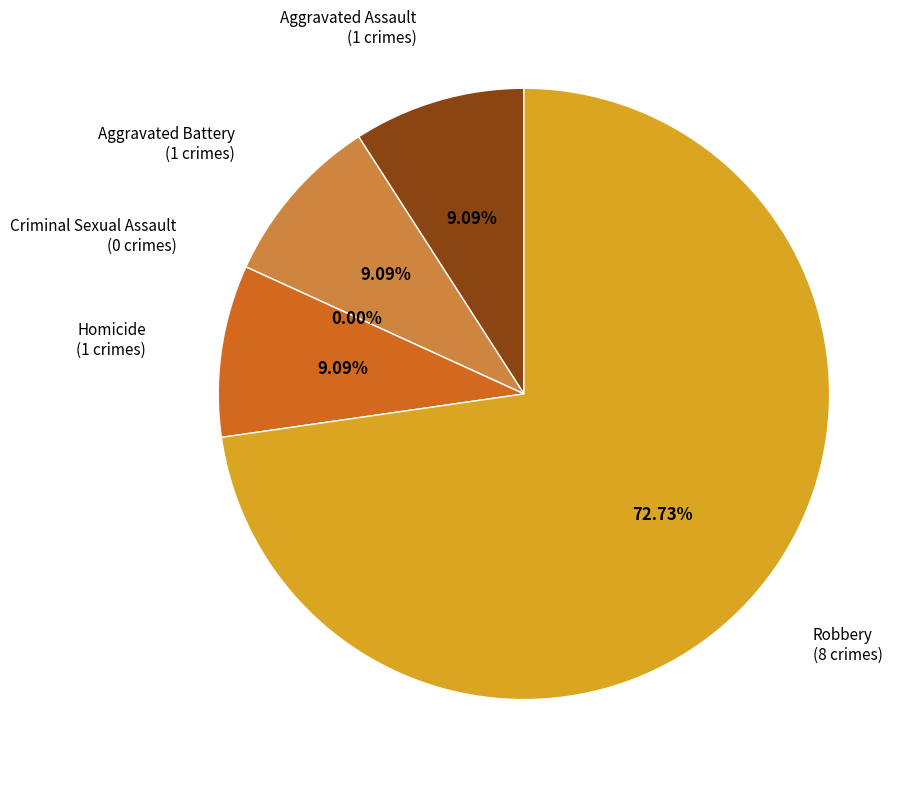

How many slices are in this pie chart?

5